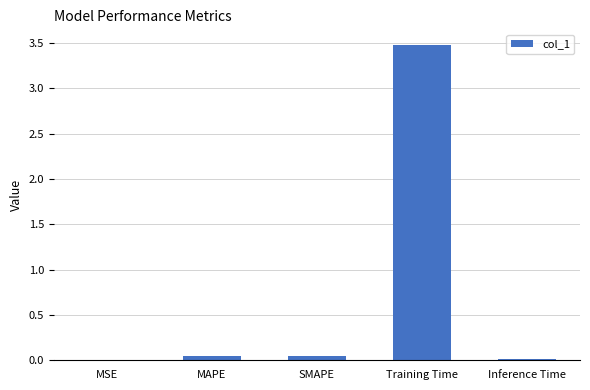

What is the sum of all values?

3.6